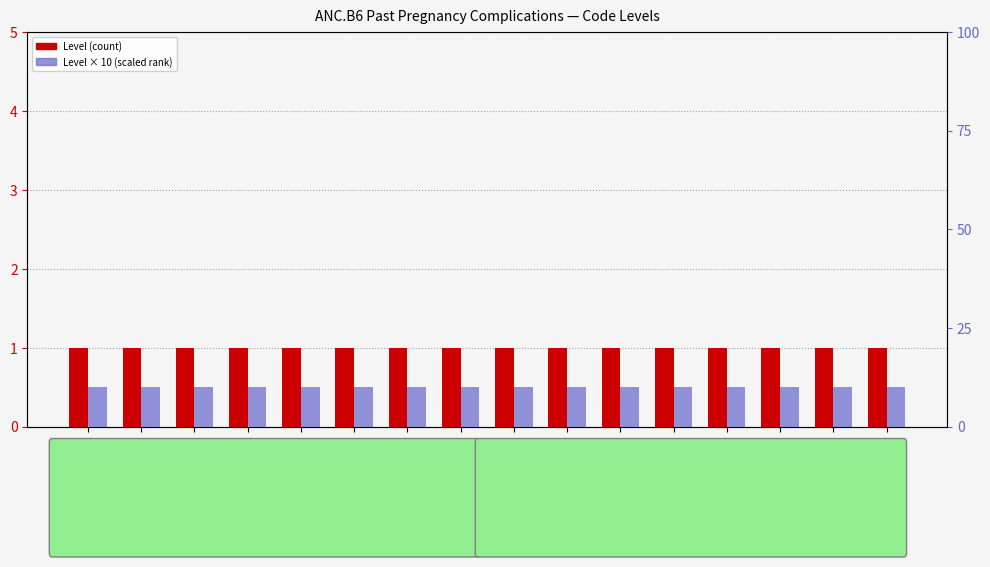

What is the label of the 7th bar from the right?

ANC.B6.DE38